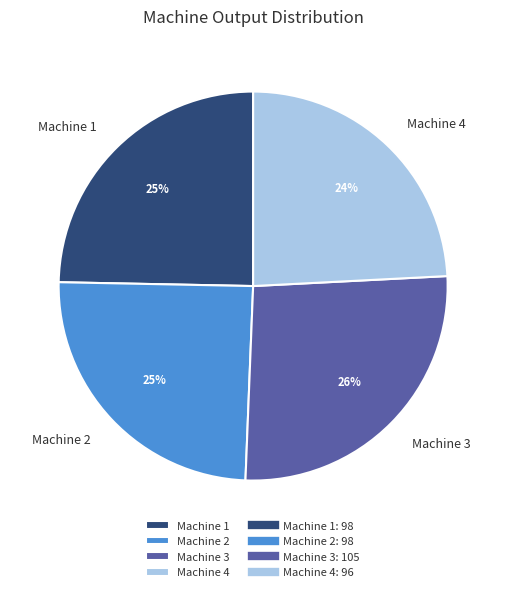

To the nearest percent, what is the average slice percentage?

25%